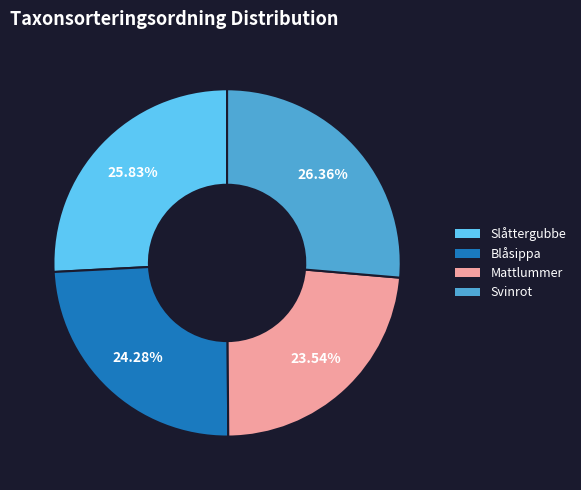

Does Slåttergubbe represent more than half of the total?

No